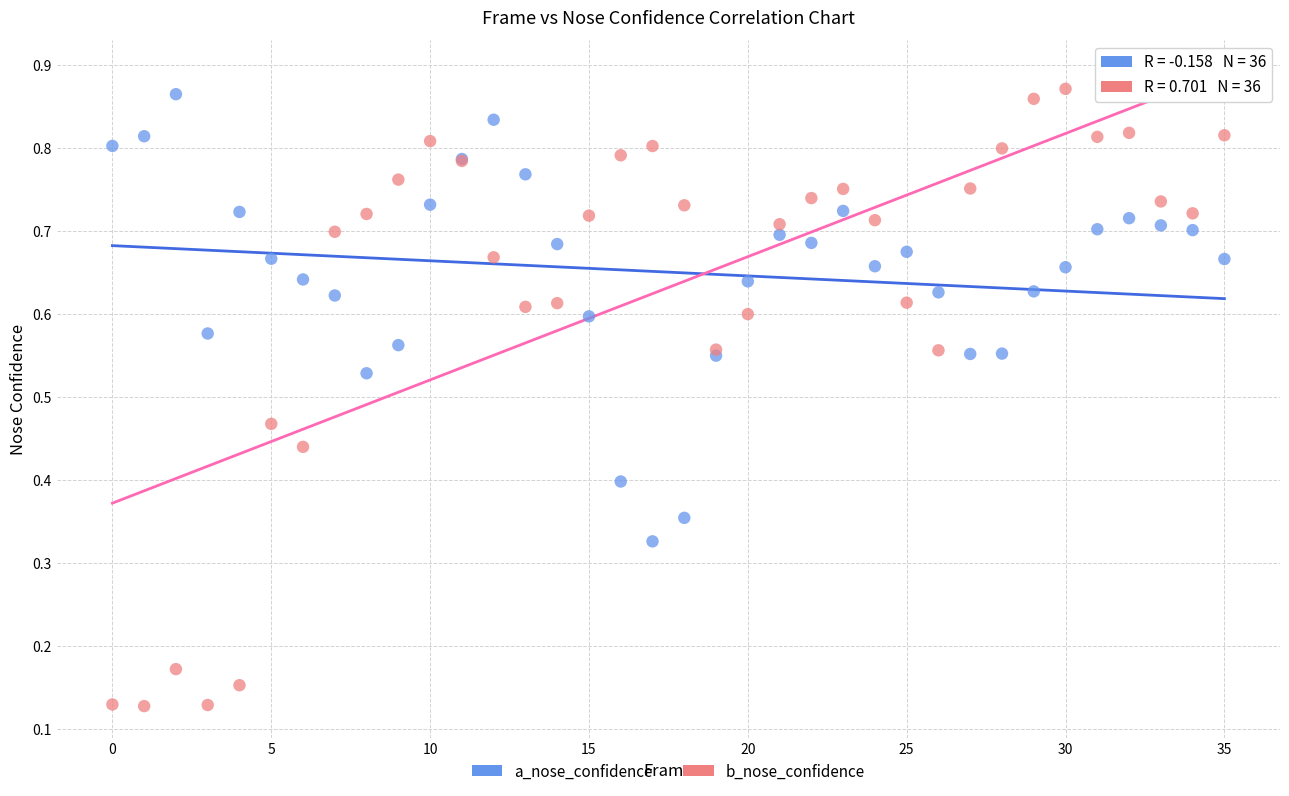

Which series has the widest spread of Y values?

b_nose_confidence